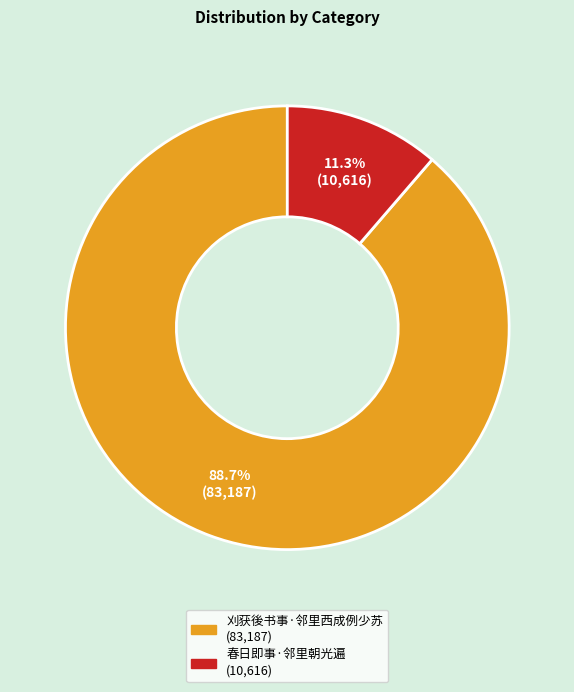

Which has a higher value, 春日即事·邻里朝光遍 or 刈获後书事·邻里西成例少苏?

刈获後书事·邻里西成例少苏